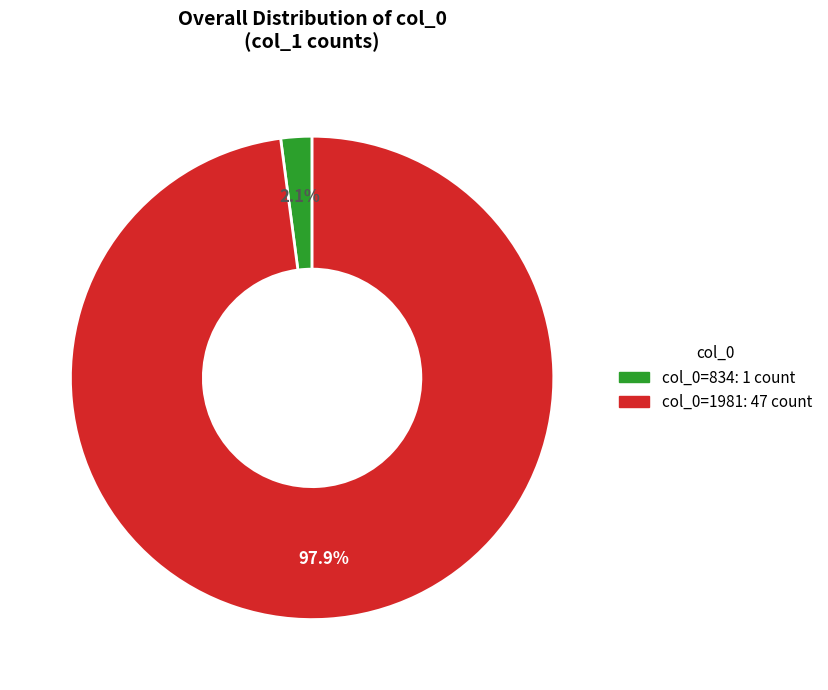

What percentage do col_0=1981: 47 count and col_0=834: 1 count together represent?

100.0%